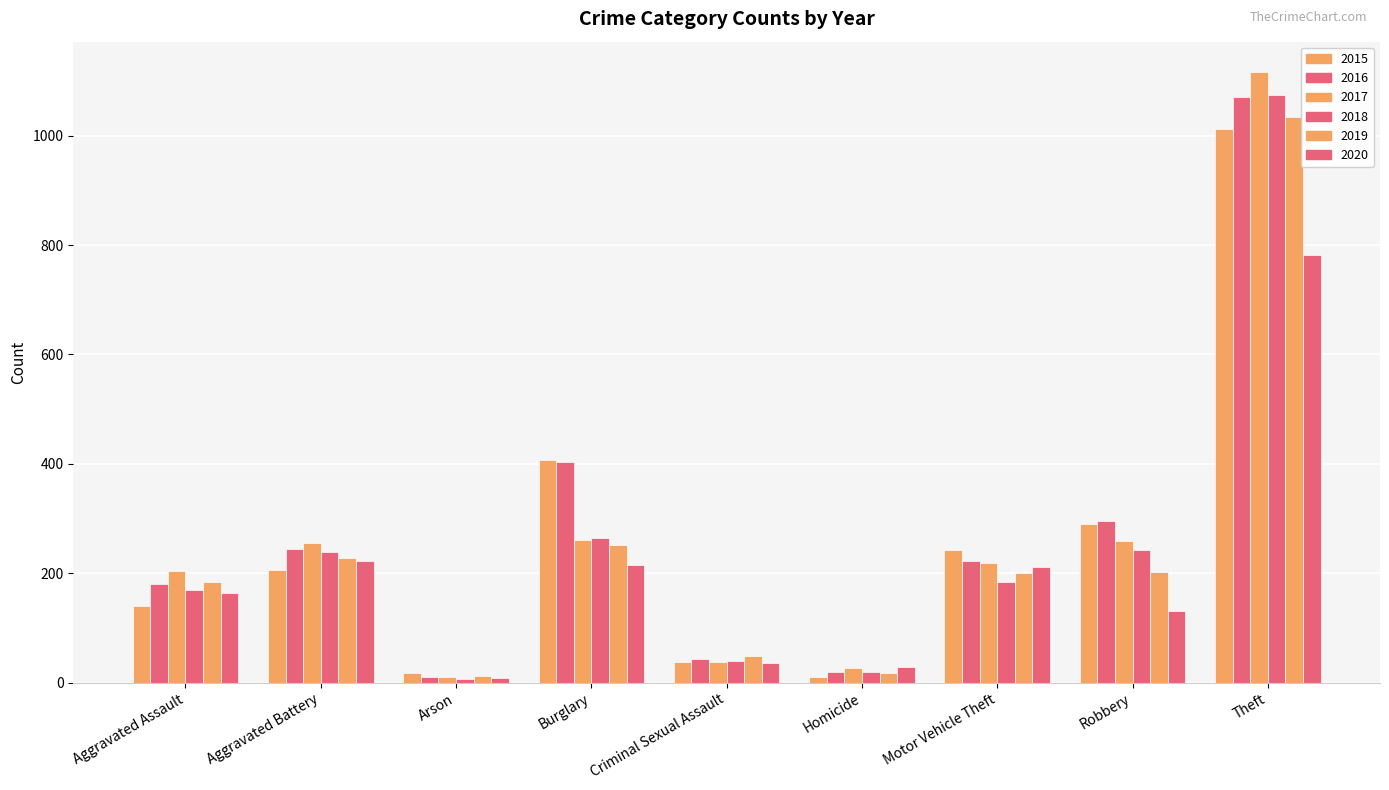

Where is 2020 nearest to the value 395?

Aggravated Battery